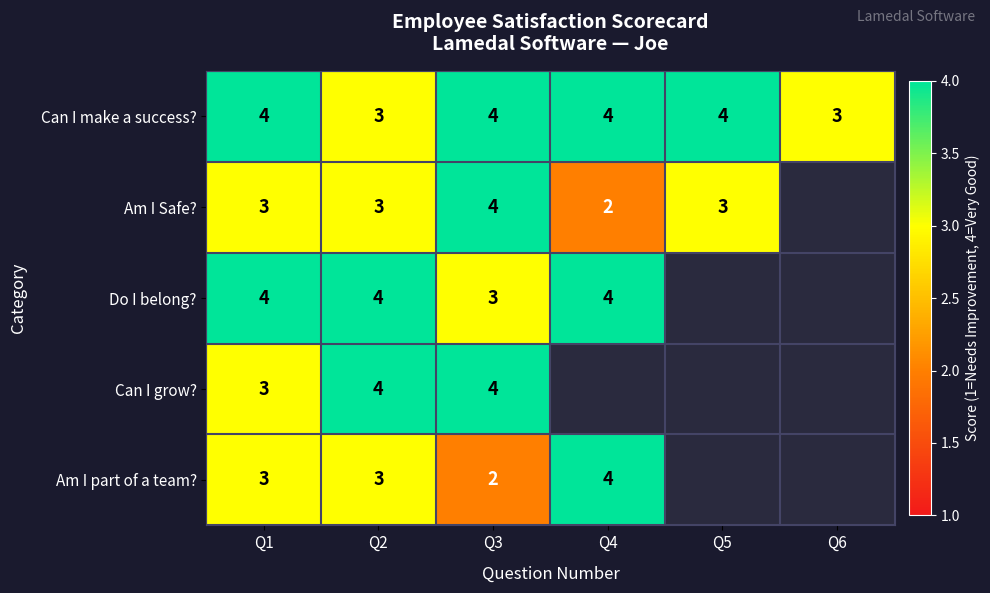

At how many categories does at least one series exceed 2?

6